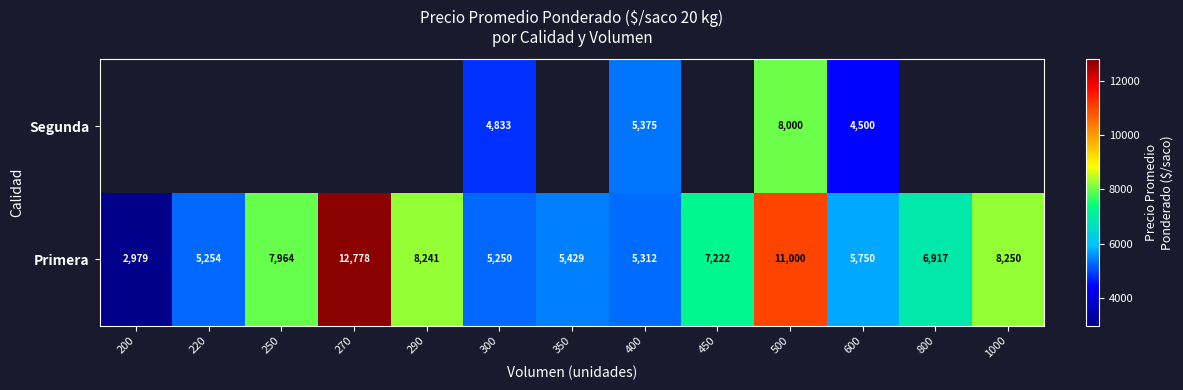

Rank the categories by Primera value from lowest to highest.

200, 300, 220, 400, 350, 600, 800, 450, 250, 290, 1000, 500, 270